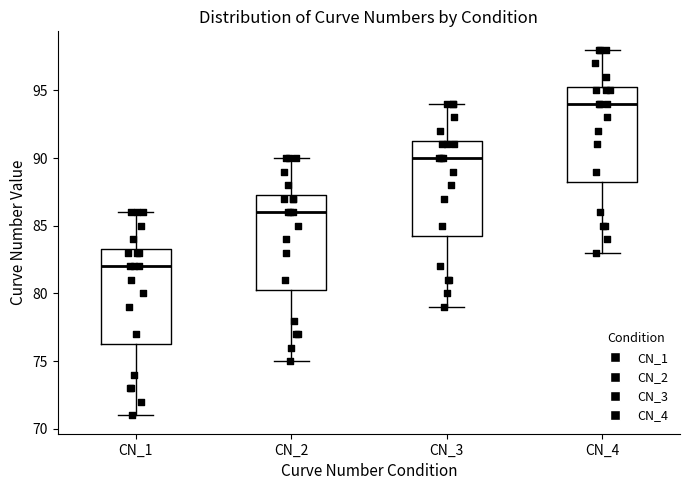

Reading left to right, transcribe this box plot: for each box, give where its median line is, the range the box spans, and where its two whiskers end, as read against the y-axis. The values are not printed on the chart, so give them approximately, as read against the axis.

CN_1: median 82.0, box 76.5 to 83.5, whiskers 71.0 to 86.0
CN_2: median 86.0, box 80.5 to 87.5, whiskers 75.0 to 90.0
CN_3: median 90.0, box 84.5 to 91.5, whiskers 79.0 to 94.0
CN_4: median 94.0, box 88.5 to 95.5, whiskers 83.0 to 98.0